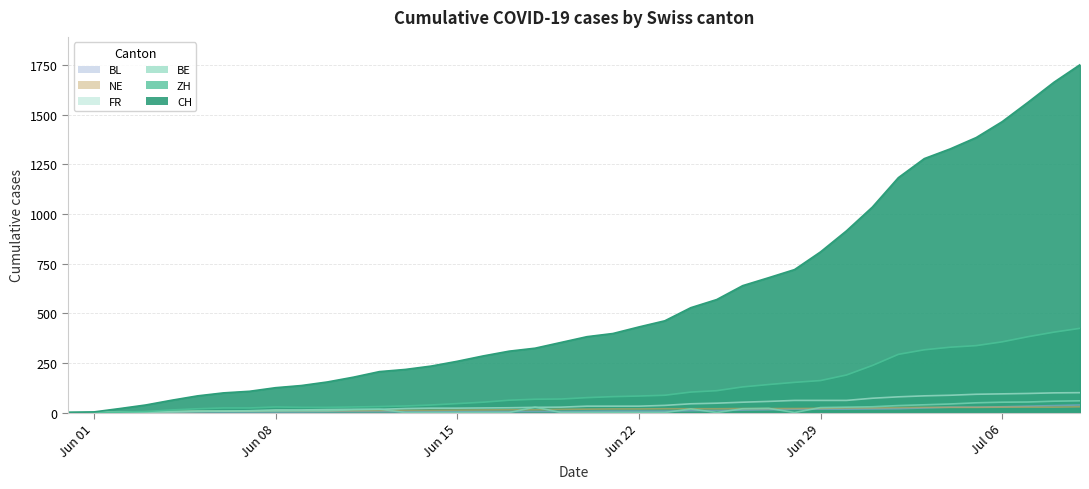

At 2020-06-16, list the series in order from largest to smallest.

CH, ZH, FR, NE, BL, BE